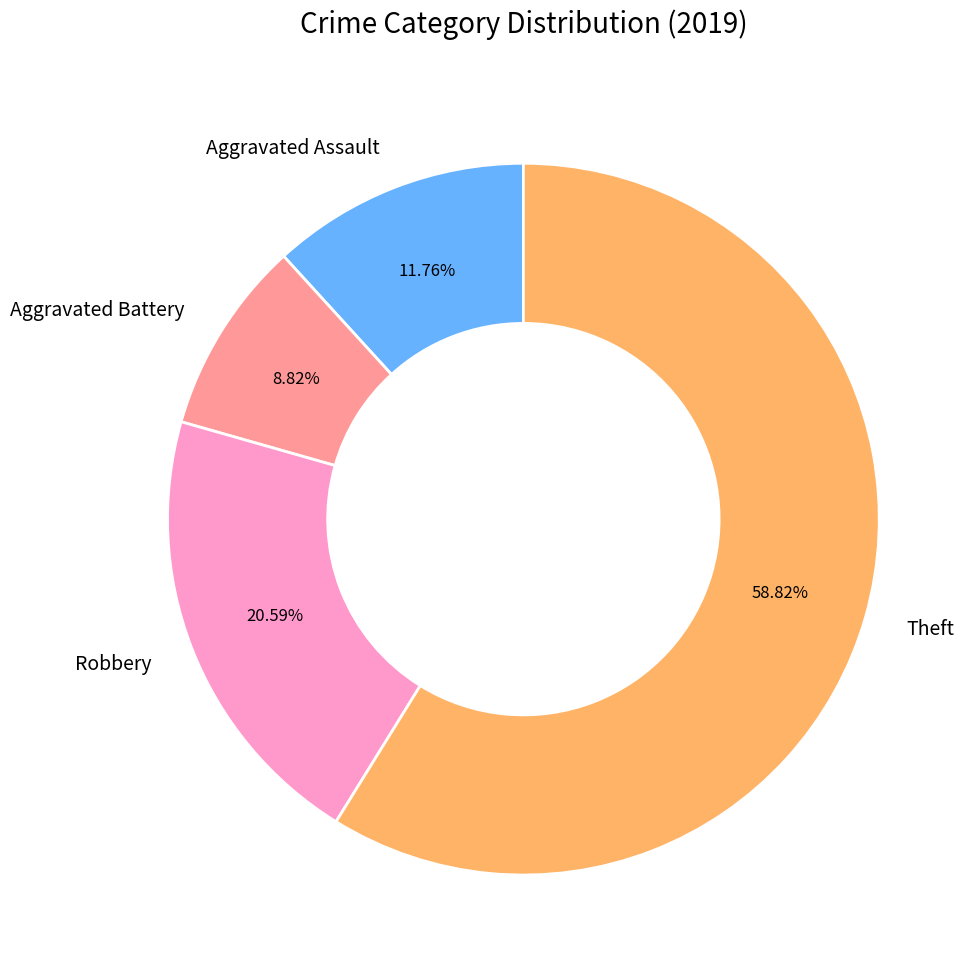

What is the majority slice?

Theft